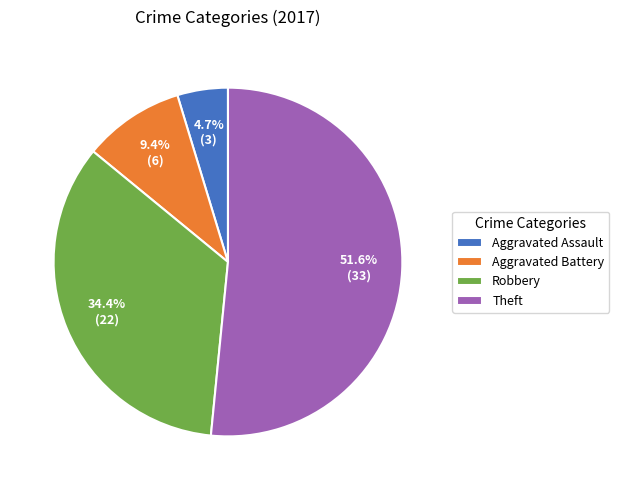

Between Theft and Aggravated Assault, which is larger?

Theft